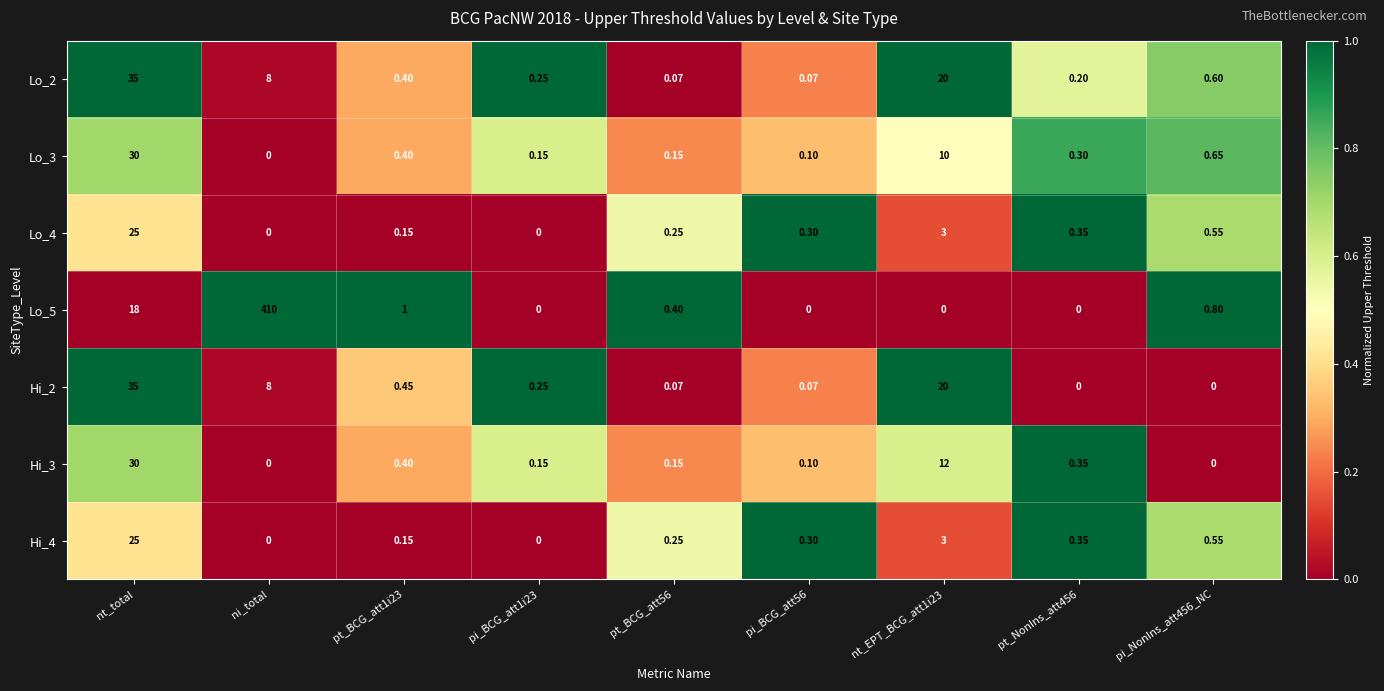

Is the value of Hi_4 at pt_BCG_att1i23 greater than the value of Lo_5 at nt_total?

No